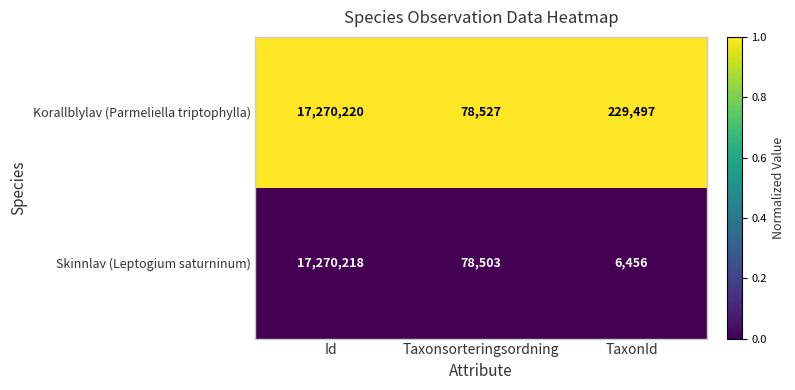

What is the total value across all series at TaxonId?

235953